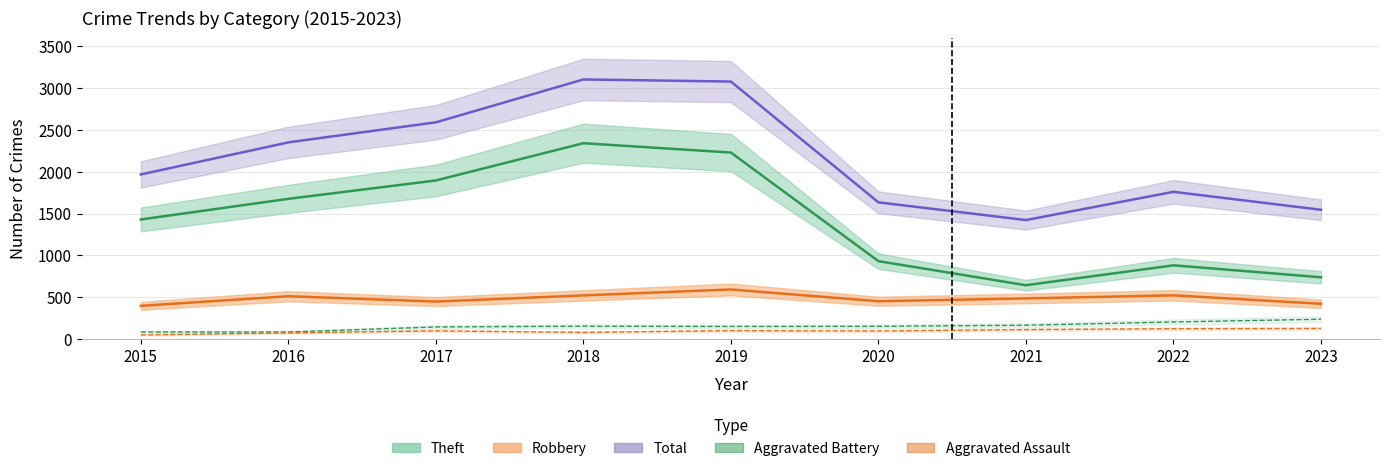

Count the number of categories in the chart.

9